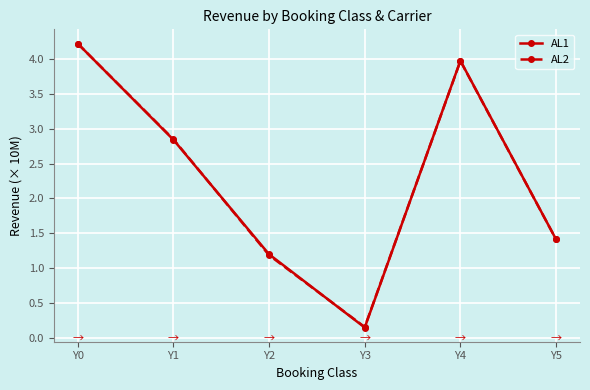

What are all the series names shown in the legend?

AL1, AL2